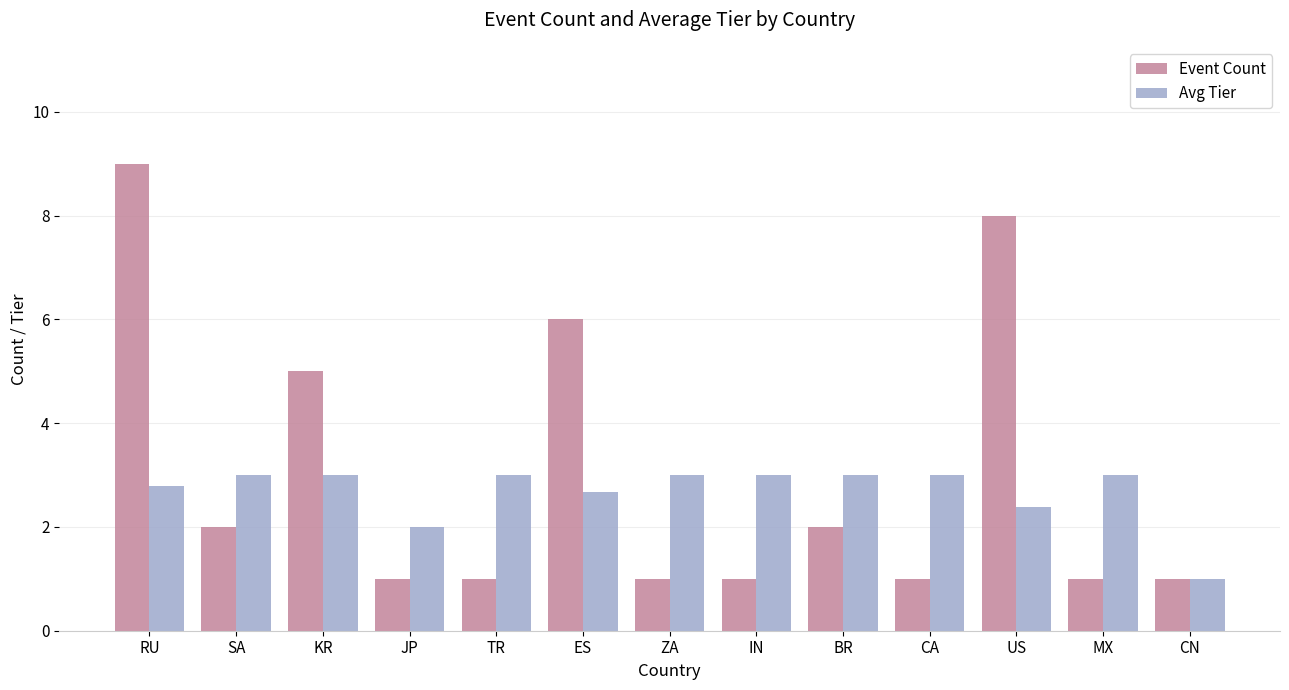

Count the number of data series in this chart.

2